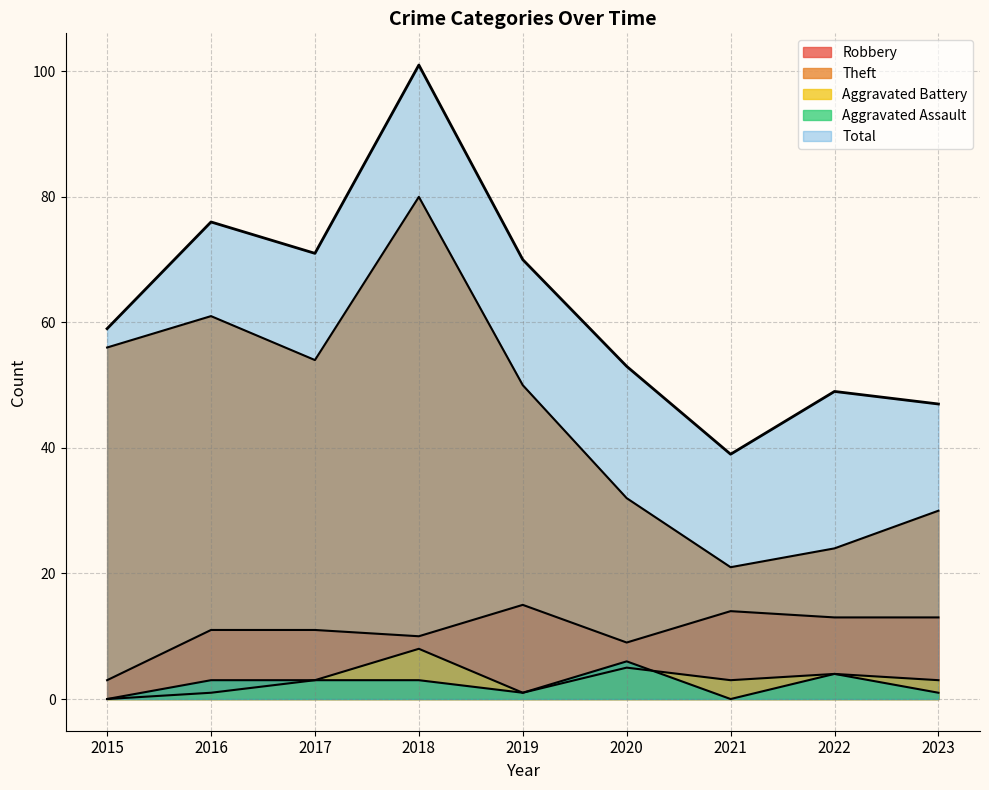

Is the value of Robbery at 2022 greater than the value of Aggravated Battery at 2016?

Yes